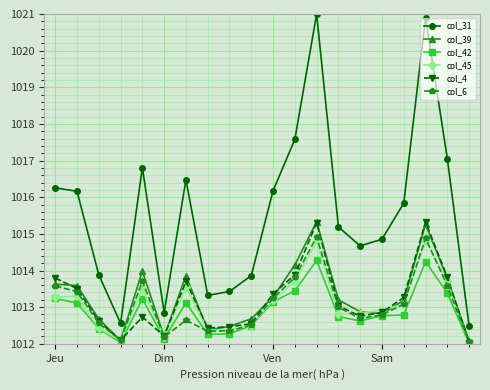

True or false: col_31 and col_6 intersect in this chart.

False